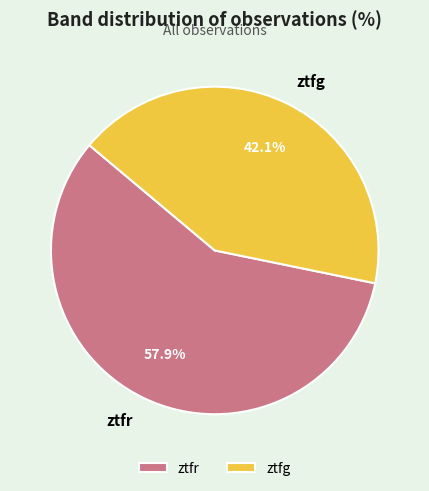

Which has a higher value, ztfr or ztfg?

ztfr